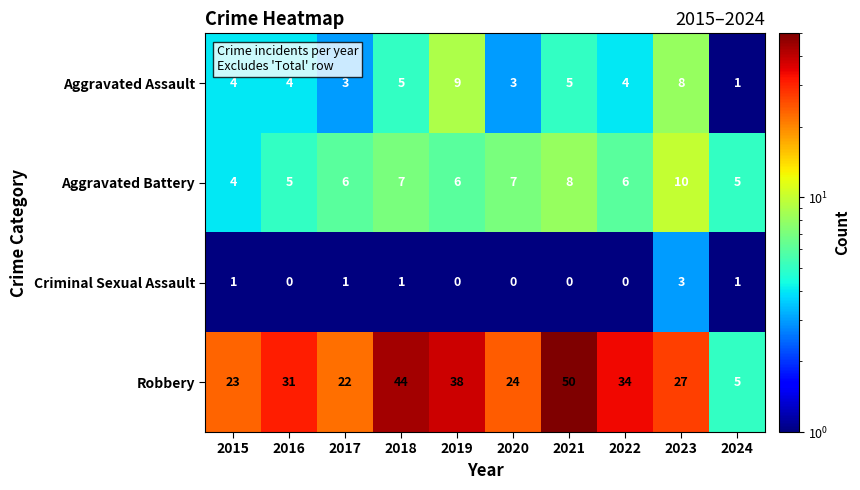

True or false: Criminal Sexual Assault has a value of 0 at 2018.

False